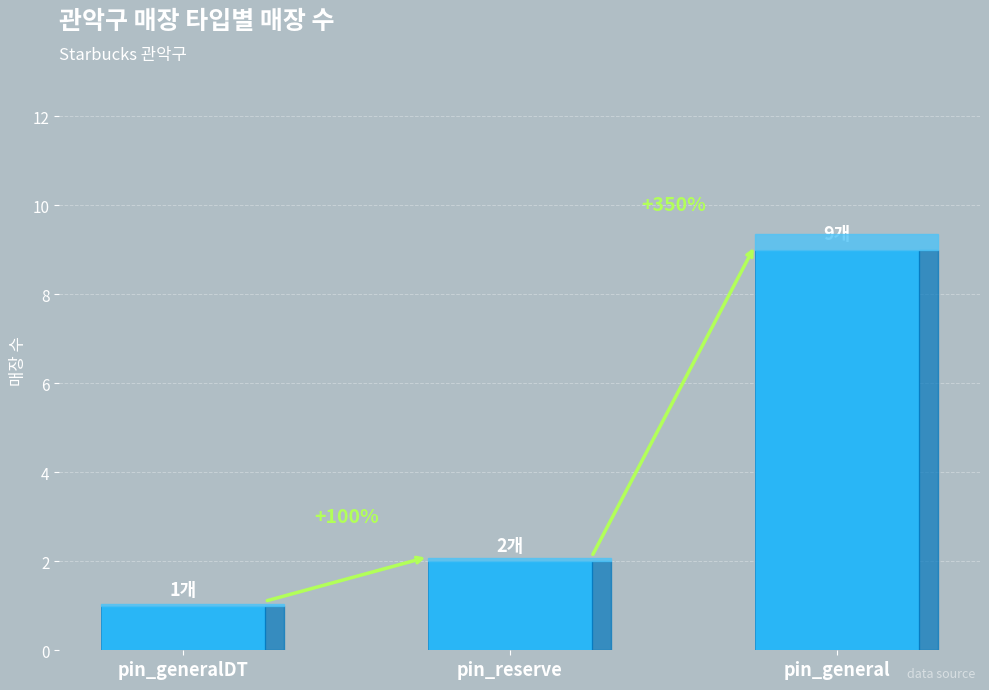

Which category has the highest value across all series?

pin_general